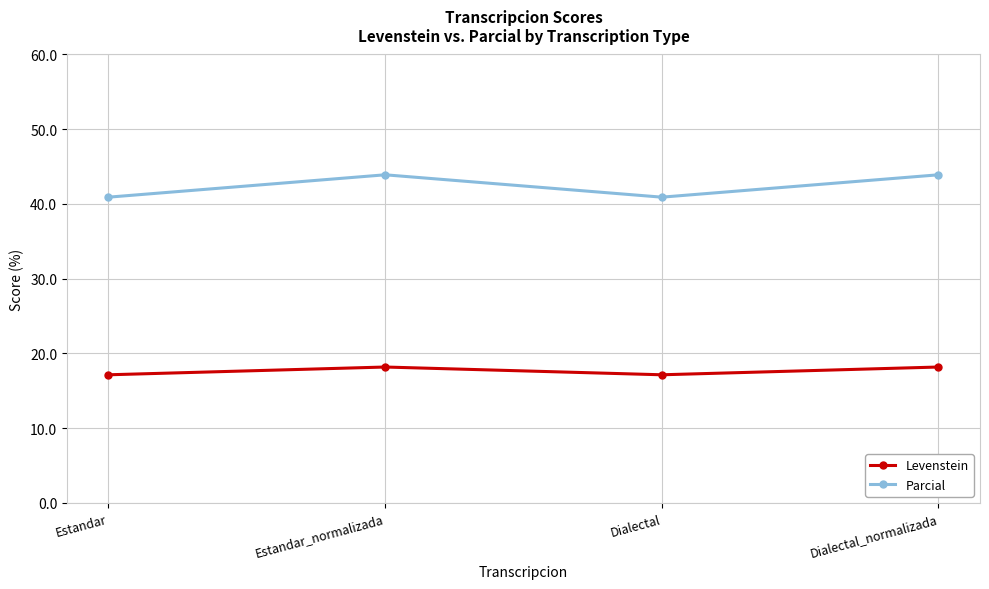

Reading left to right, what are all the values shown in this chart?

Levenstein: 17.1	18.2	17.1	18.2
Parcial: 40.9	43.9	40.9	43.9